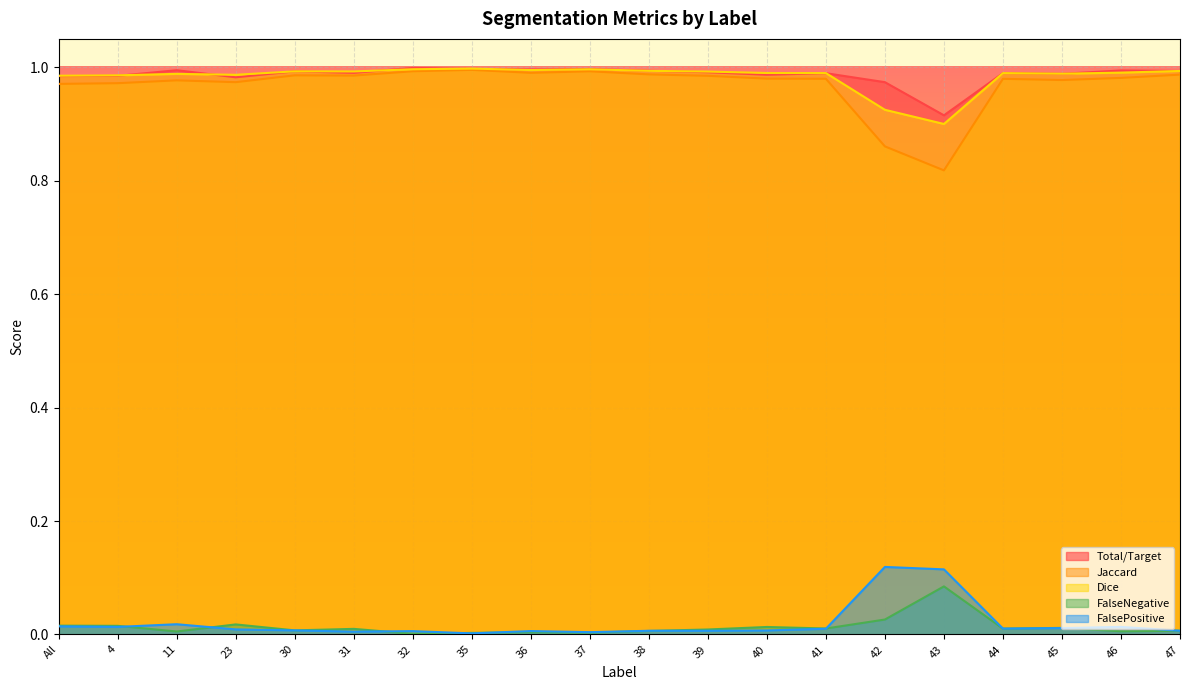

Where is Dice nearest to the value 0?

43